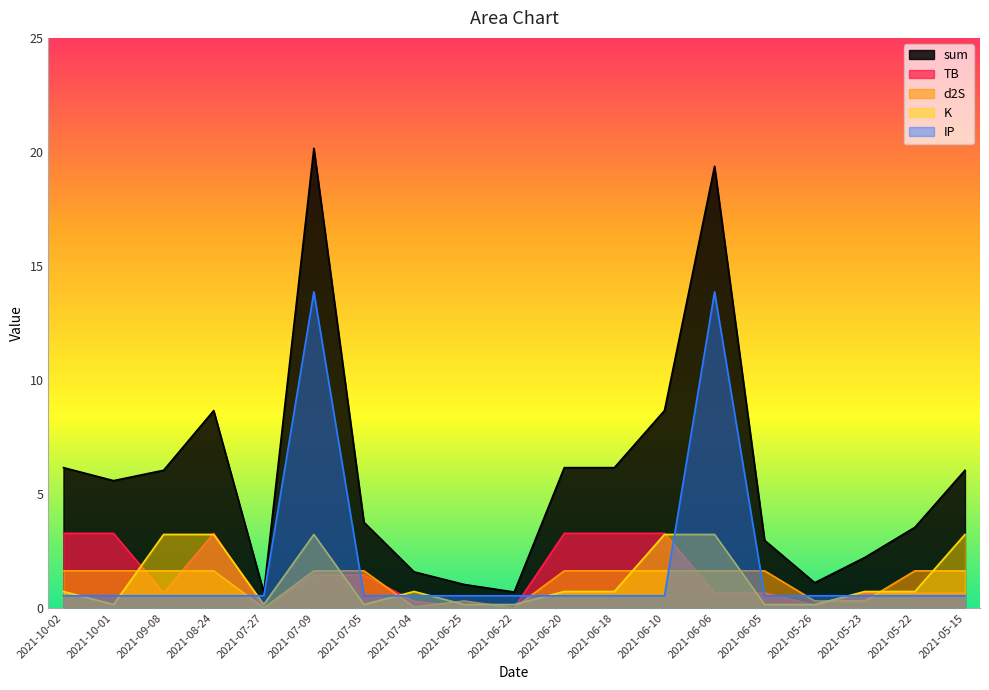

What is the spread (max minus min) of values at 2021-07-04?

1.5